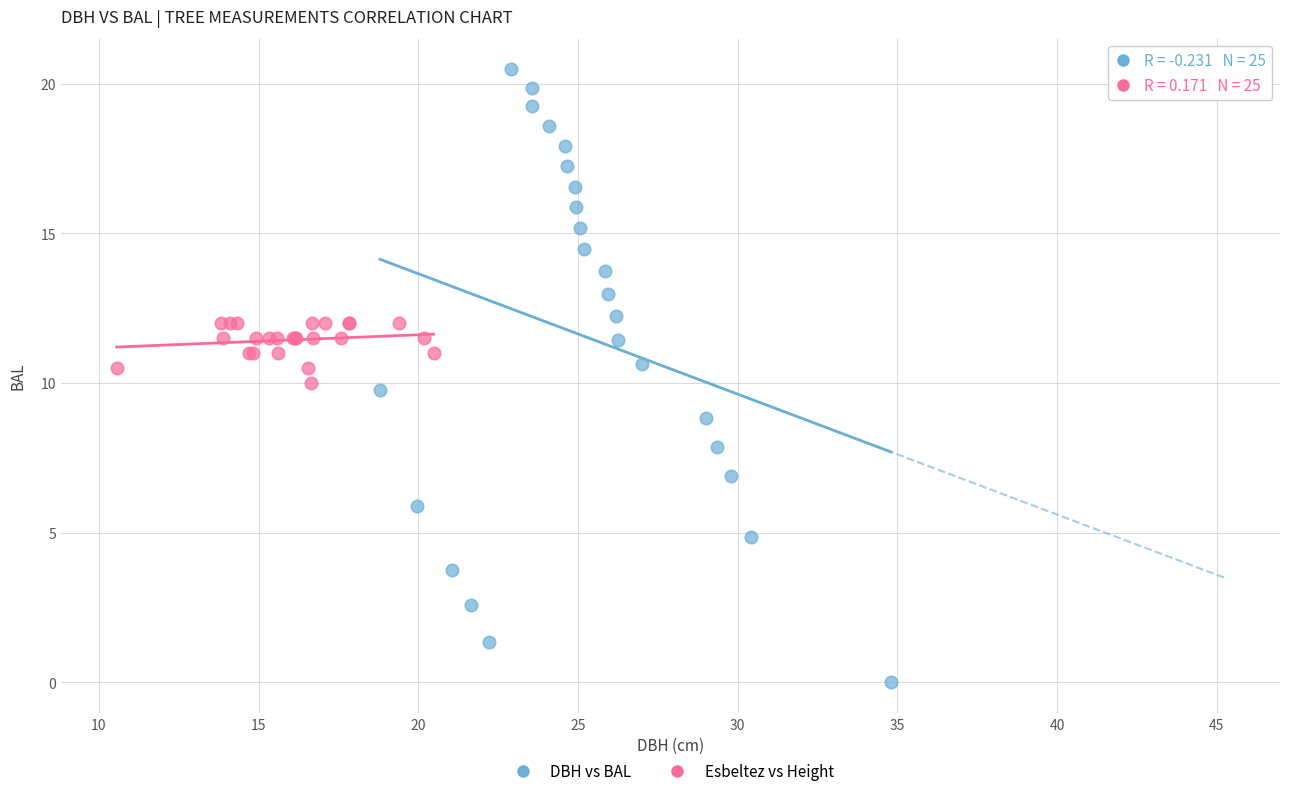

Which series reaches the maximum Y coordinate?

DBH vs BAL